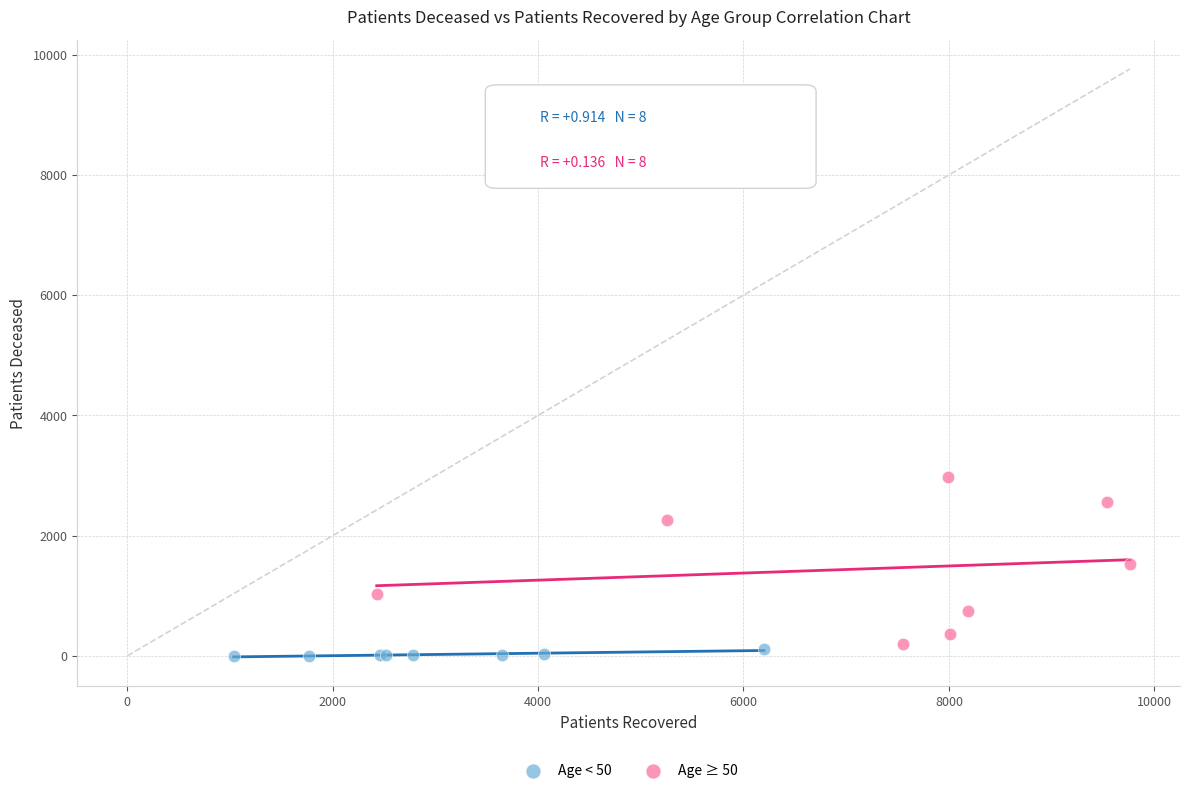

Which series has the widest spread of Y values?

Age ≥ 50